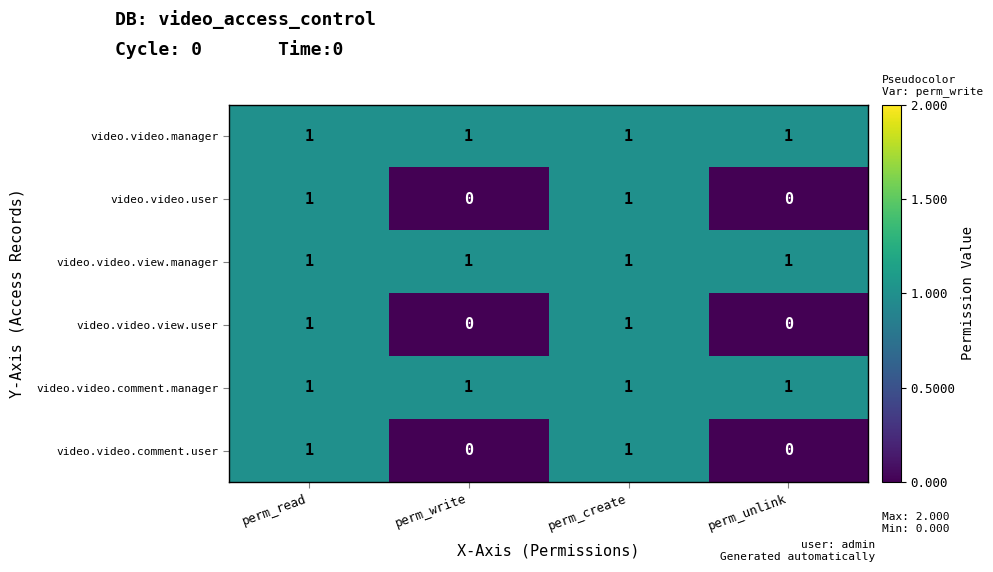

Reading left to right, list all the values displayed in this chart.

video.video.manager: 1	1	1	1
video.video.user: 1	0	1	0
video.video.view.manager: 1	1	1	1
video.video.view.user: 1	0	1	0
video.video.comment.manager: 1	1	1	1
video.video.comment.user: 1	0	1	0